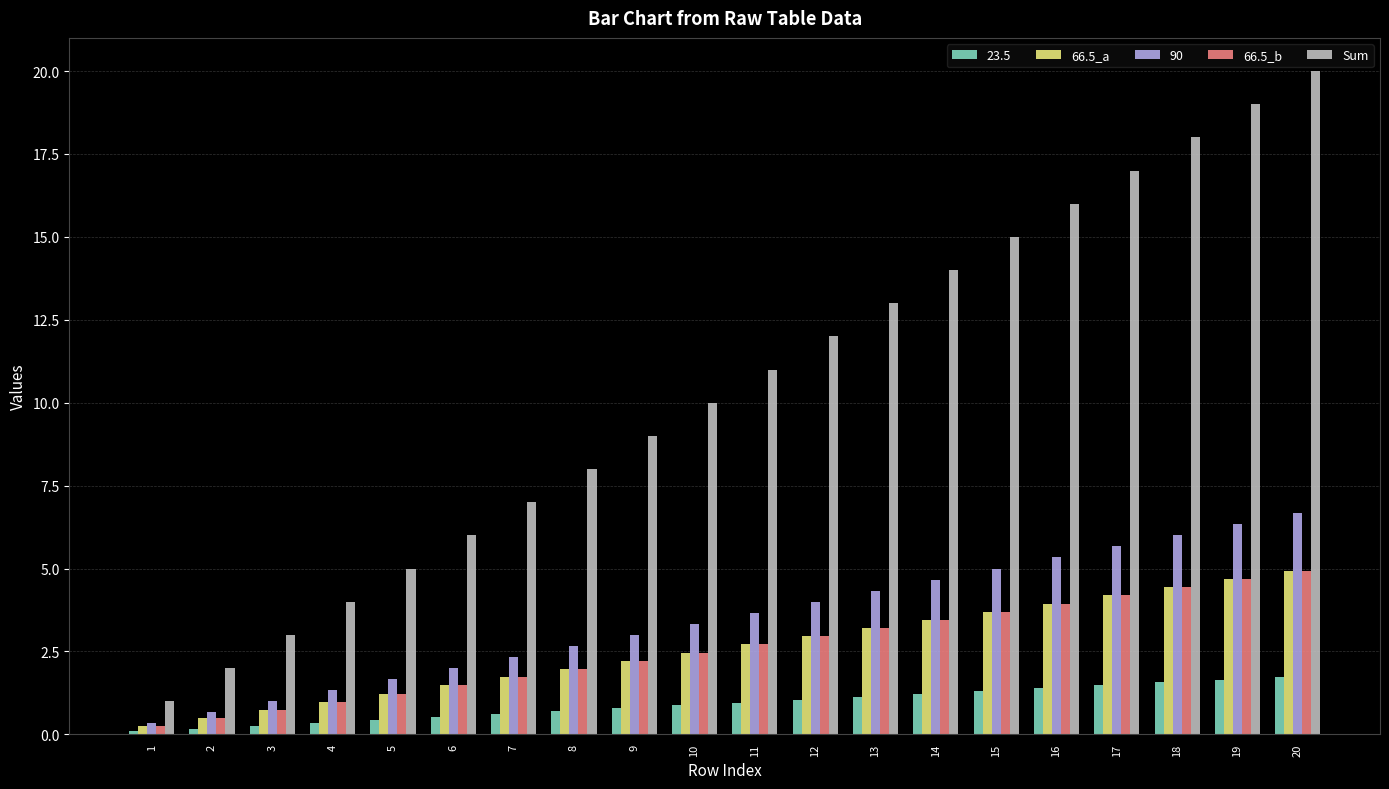

True or false: 66.5_b has a value of 3.0 at 12.

True